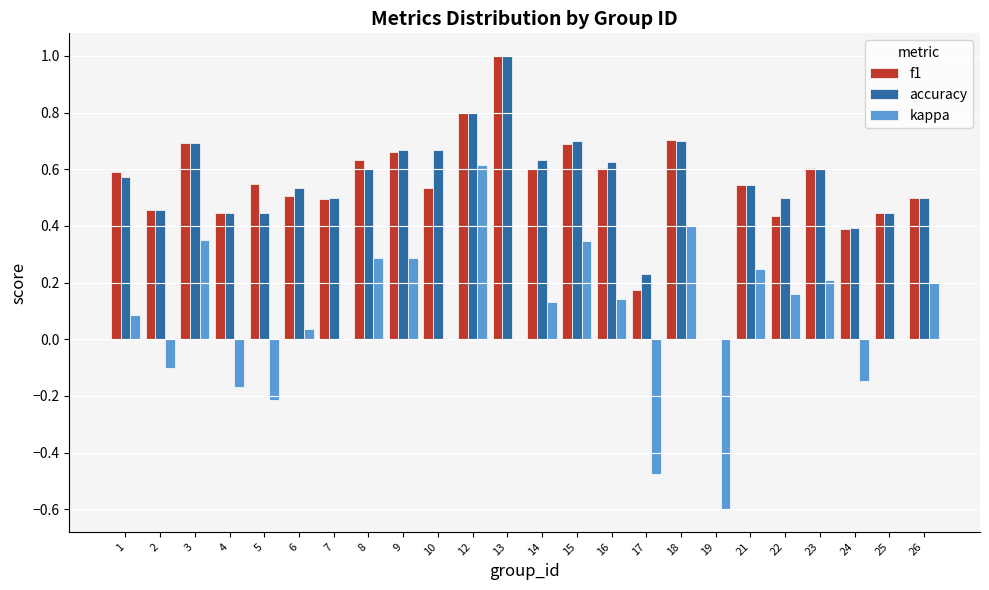

Is the value of kappa at 15 greater than the value of accuracy at 26?

No